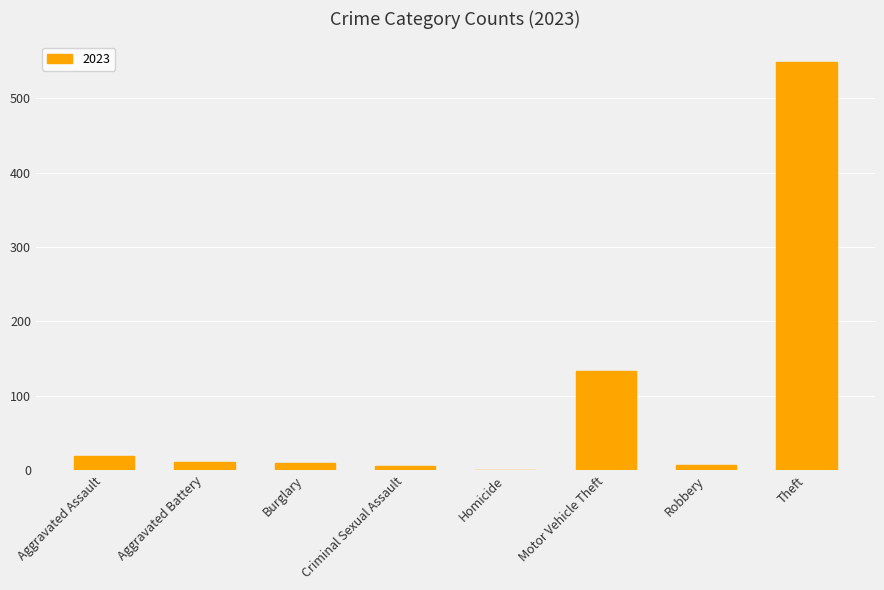

True or false: the data shows 0 at Homicide.

True